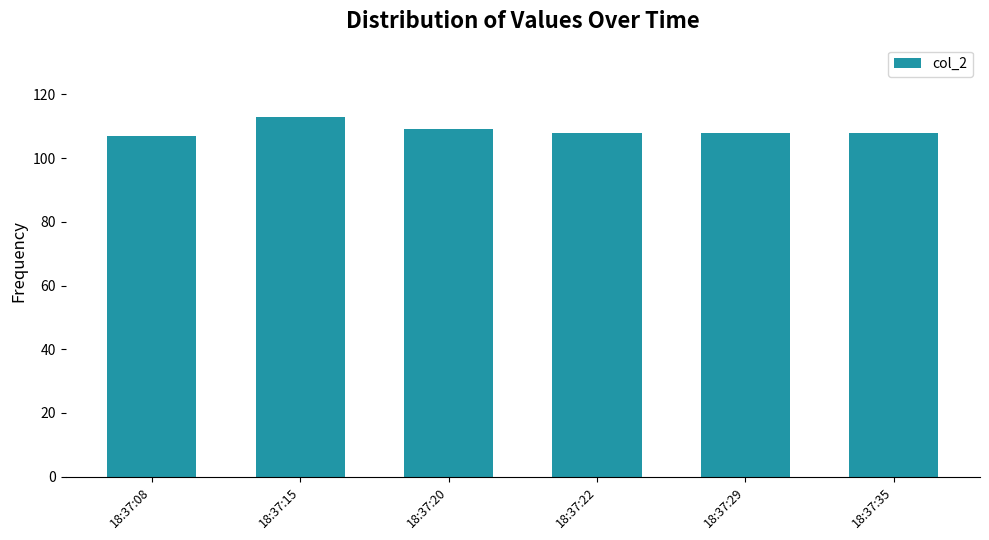

What is the difference between the maximum and minimum values?

6